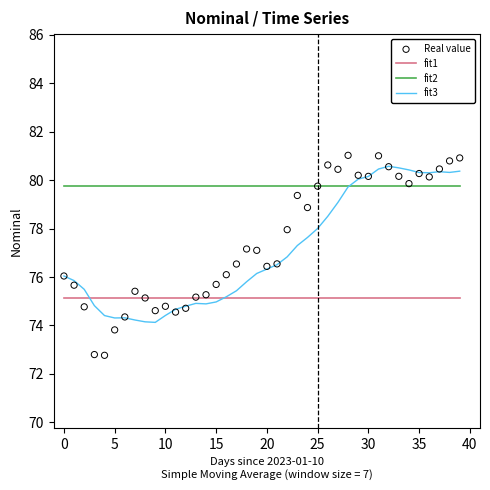

What is the total value across all series at 28?

315.6